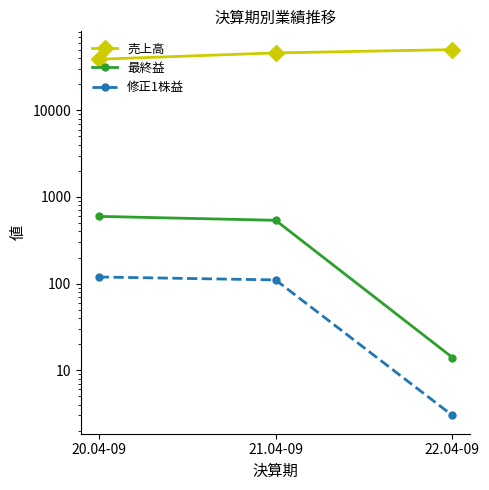

At which category does the chart reach its peak across all series?

22.04-09